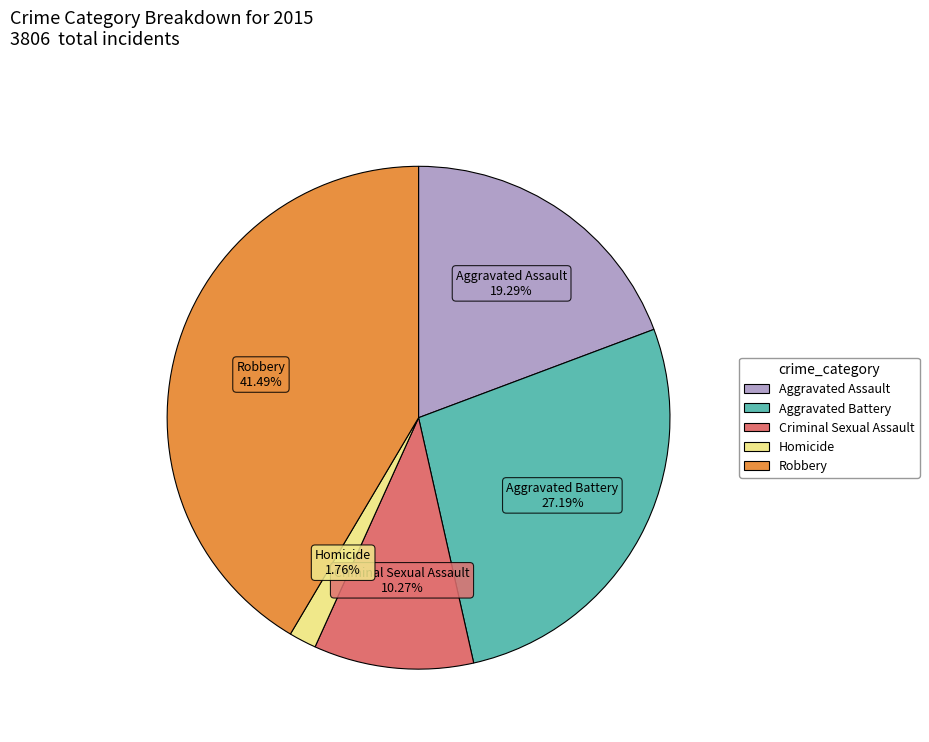

To the nearest percent, what percentage of the pie is Robbery?

41%